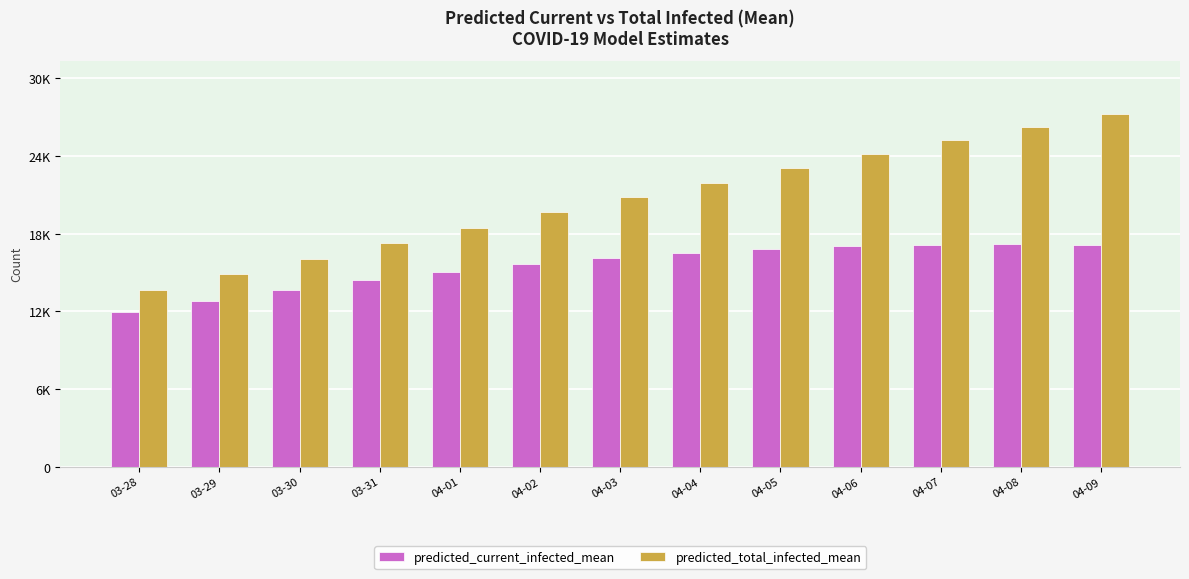

Which series has the largest total across all categories?

predicted_total_infected_mean